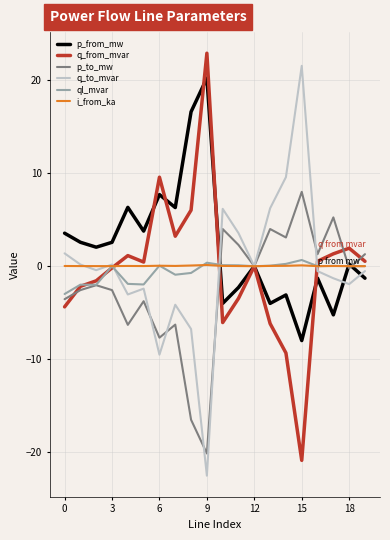

Which series has the largest total across all categories?

p_from_mw